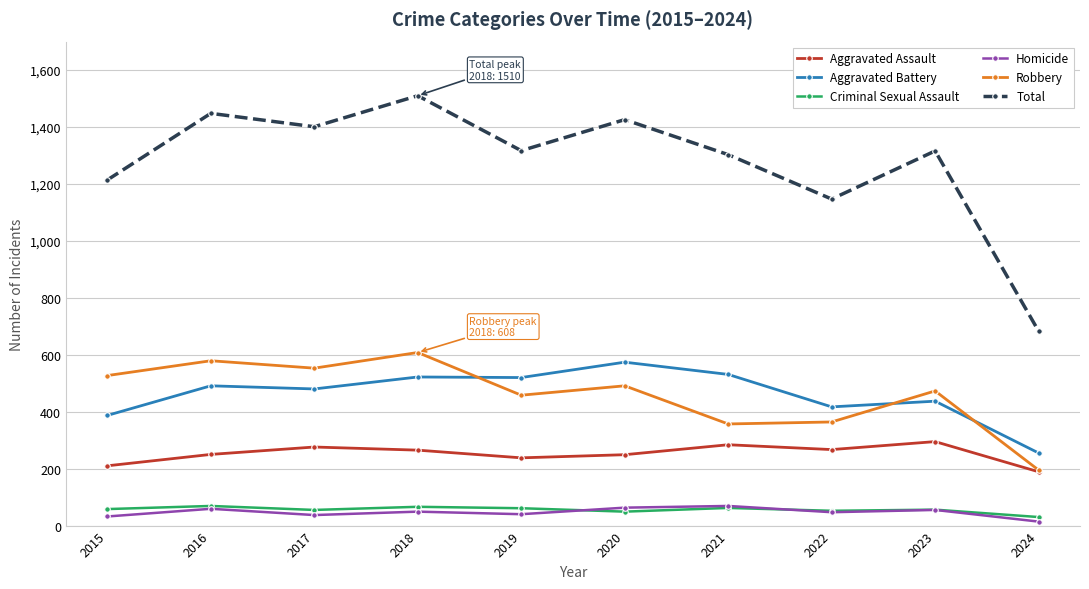

True or false: Homicide and Total intersect in this chart.

False